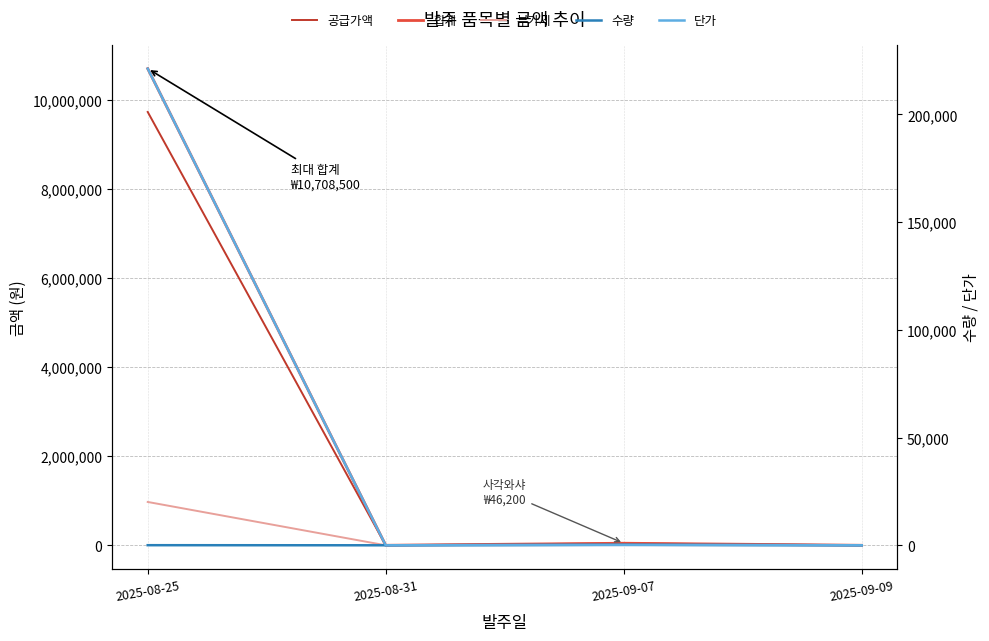

What is the approximate value of 단가 at 2025-09-07?

150